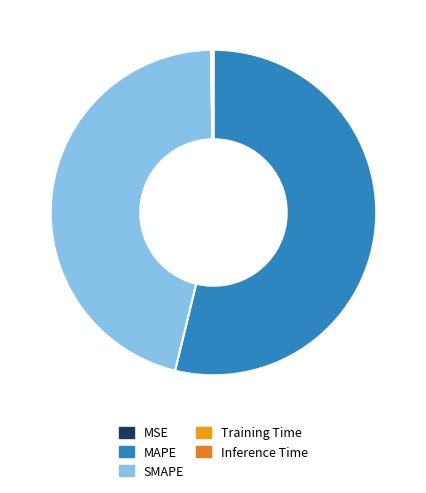

True or false: Inference Time accounts for 1% of the total.

False